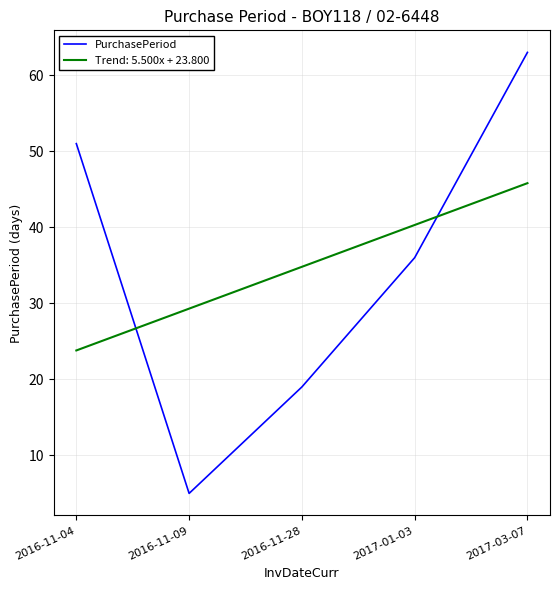

At which category is the sum across all series the highest?

2017-03-07